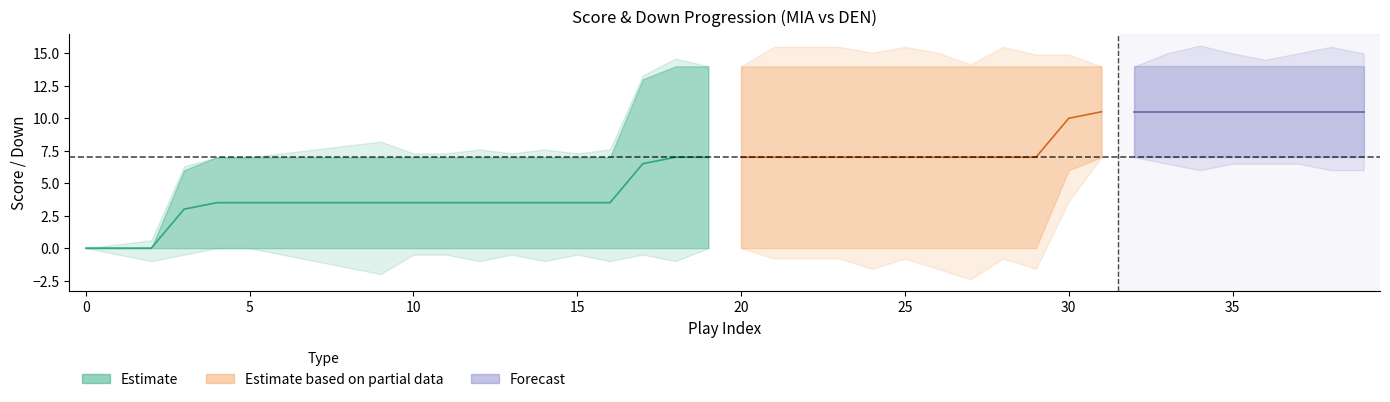

What is the spread (max minus min) of values at 14?

7